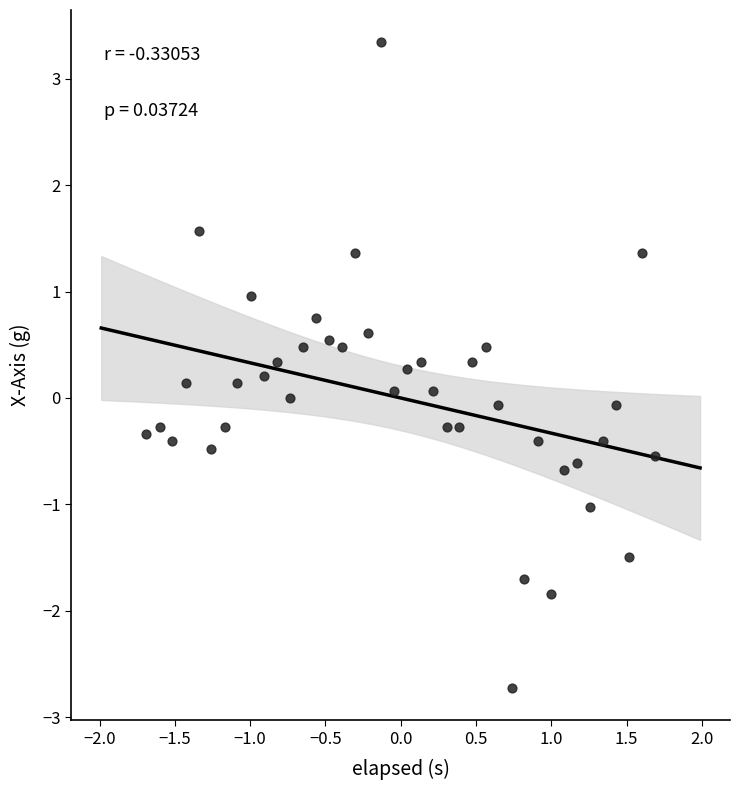

What is the range of Y values (max minus min)?

6.1